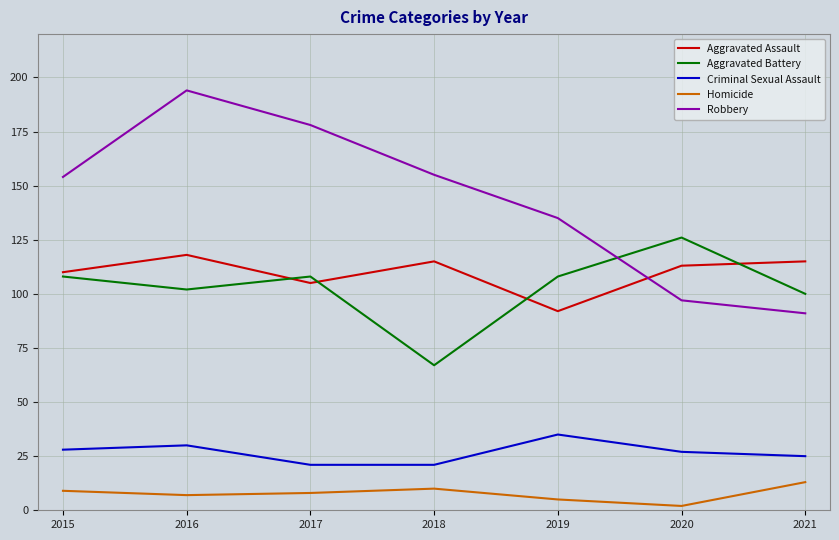

At which label does Criminal Sexual Assault reach its peak?

2019